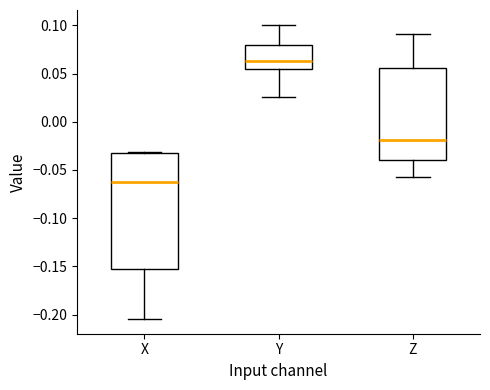

Which box's median line is the lowest?

X